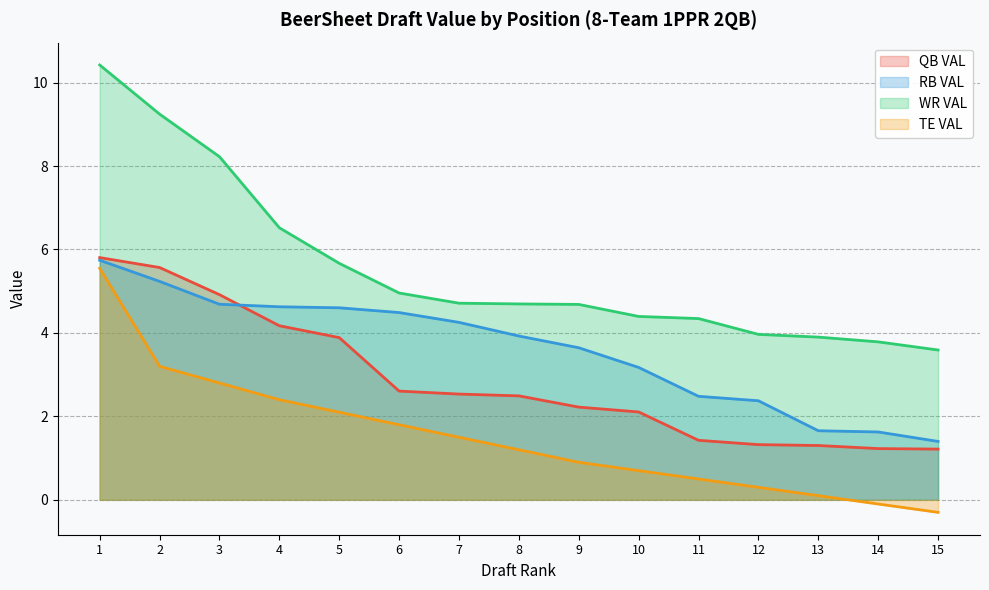

At 7, list the series in order from smallest to largest.

TE VAL, QB VAL, RB VAL, WR VAL